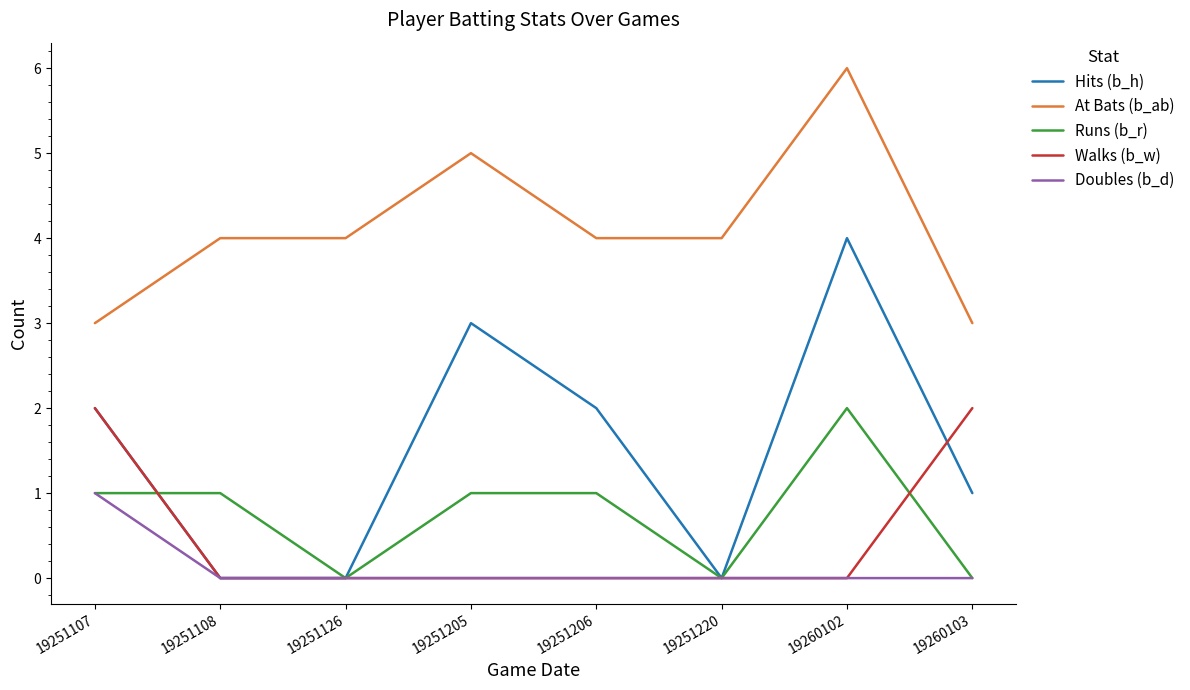

Reading right to left, extract all data points from this chart.

Hits (b_h): 19260103=1	19260102=4	19251220=0	19251206=2	19251205=3	19251126=0	19251108=0	19251107=2
At Bats (b_ab): 19260103=3	19260102=6	19251220=4	19251206=4	19251205=5	19251126=4	19251108=4	19251107=3
Runs (b_r): 19260103=0	19260102=2	19251220=0	19251206=1	19251205=1	19251126=0	19251108=1	19251107=1
Walks (b_w): 19260103=2	19260102=0	19251220=0	19251206=0	19251205=0	19251126=0	19251108=0	19251107=2
Doubles (b_d): 19260103=0	19260102=0	19251220=0	19251206=0	19251205=0	19251126=0	19251108=0	19251107=1